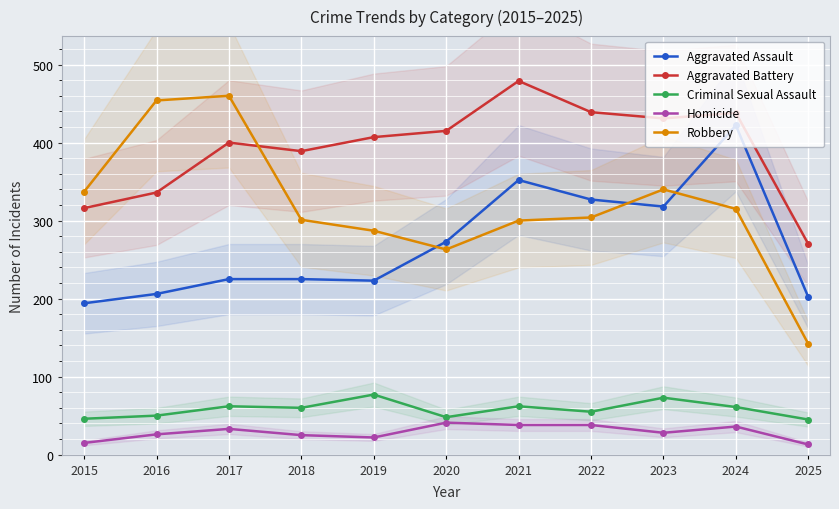

Rank the series by their maximum value, from lowest to highest.

Homicide, Criminal Sexual Assault, Aggravated Assault, Robbery, Aggravated Battery